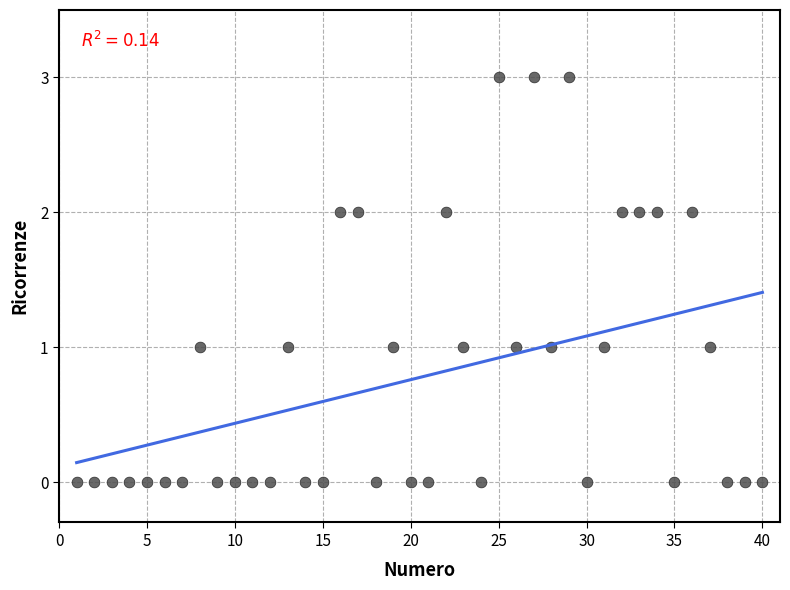

What is the range of Y values (max minus min)?

3